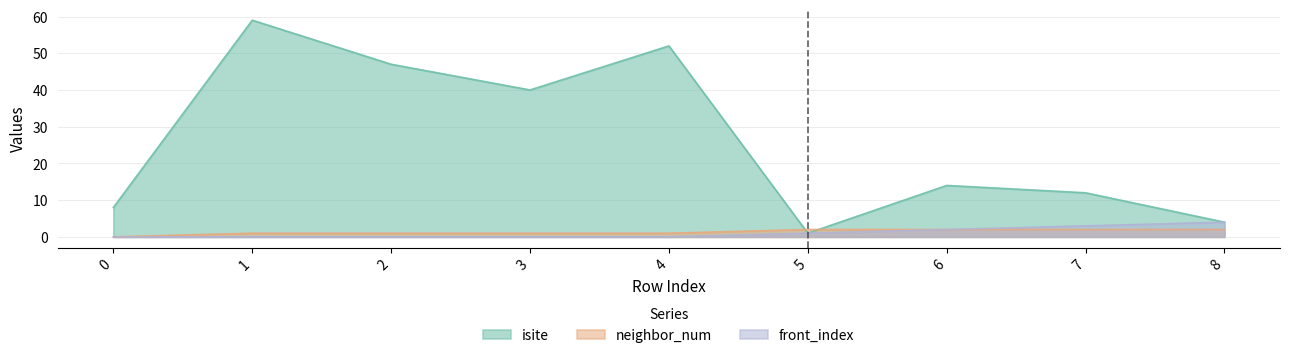

What is the value of the isite point at the 9th from the left?

4